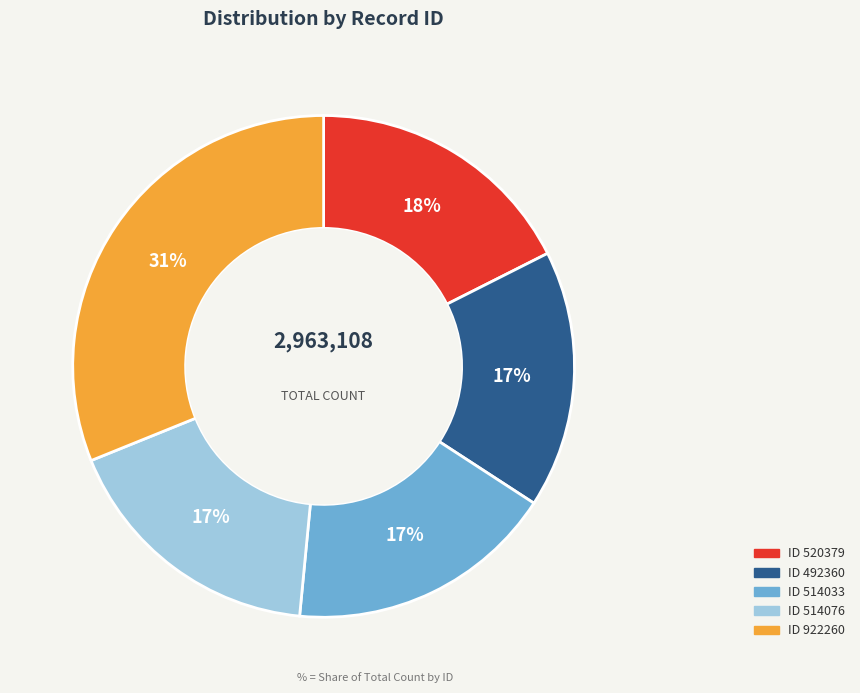

Is there a majority slice in this chart?

No